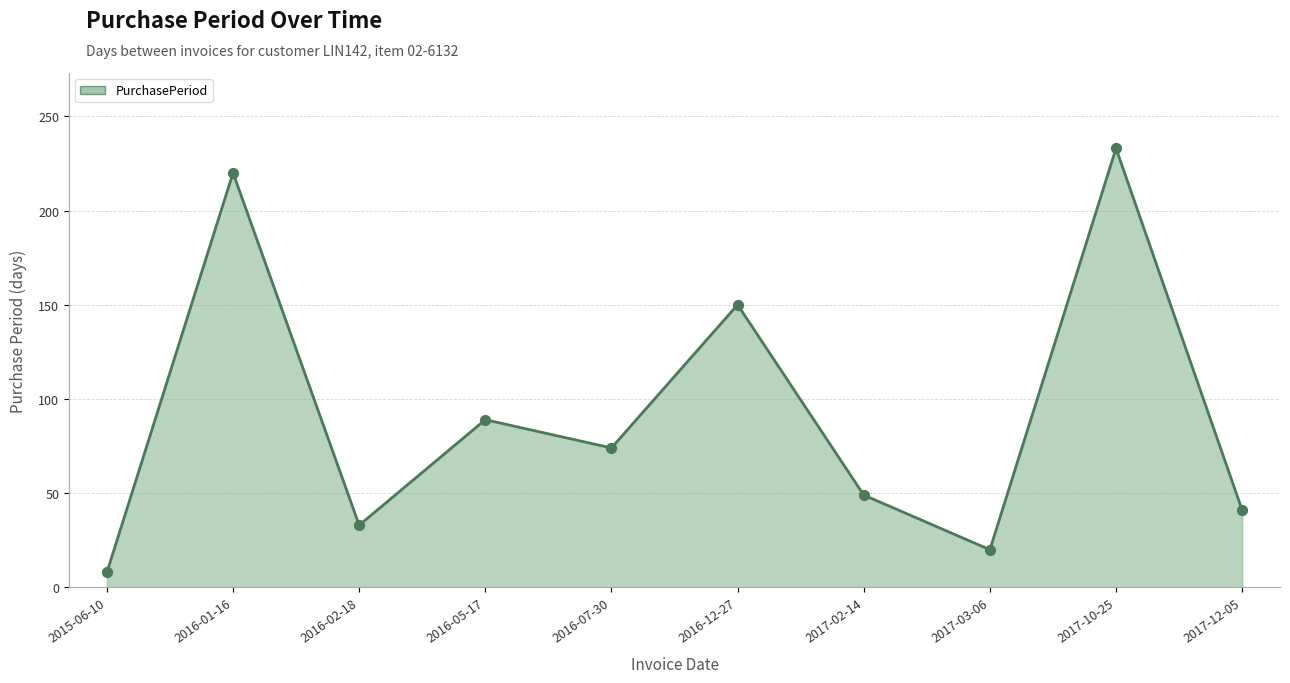

Which has a higher value, 2016-07-30 or 2016-02-18?

2016-07-30